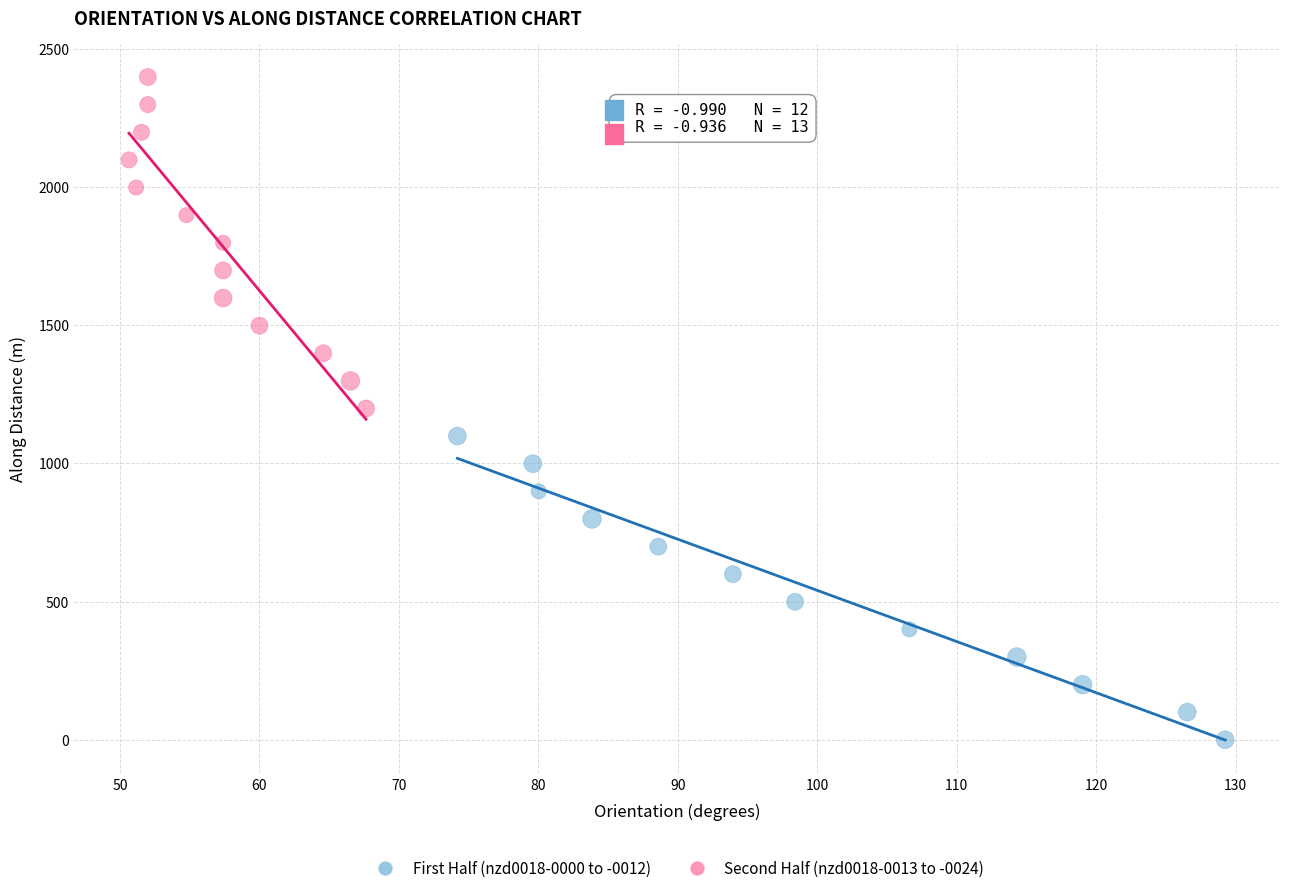

What are all the series names shown in the legend?

First Half (nzd0018-0000 to -0012), Second Half (nzd0018-0013 to -0024)